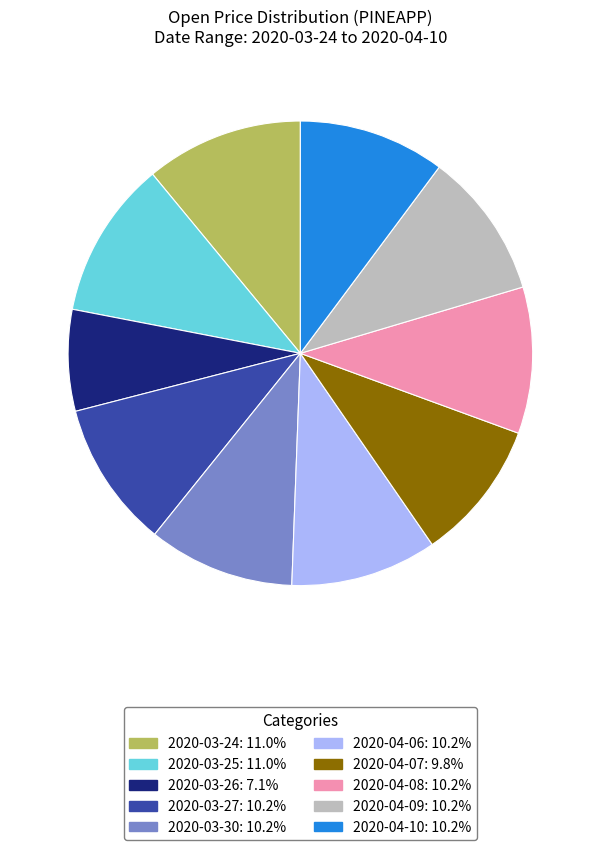

Is it true that 2020-03-24 is 11% of the pie?

True